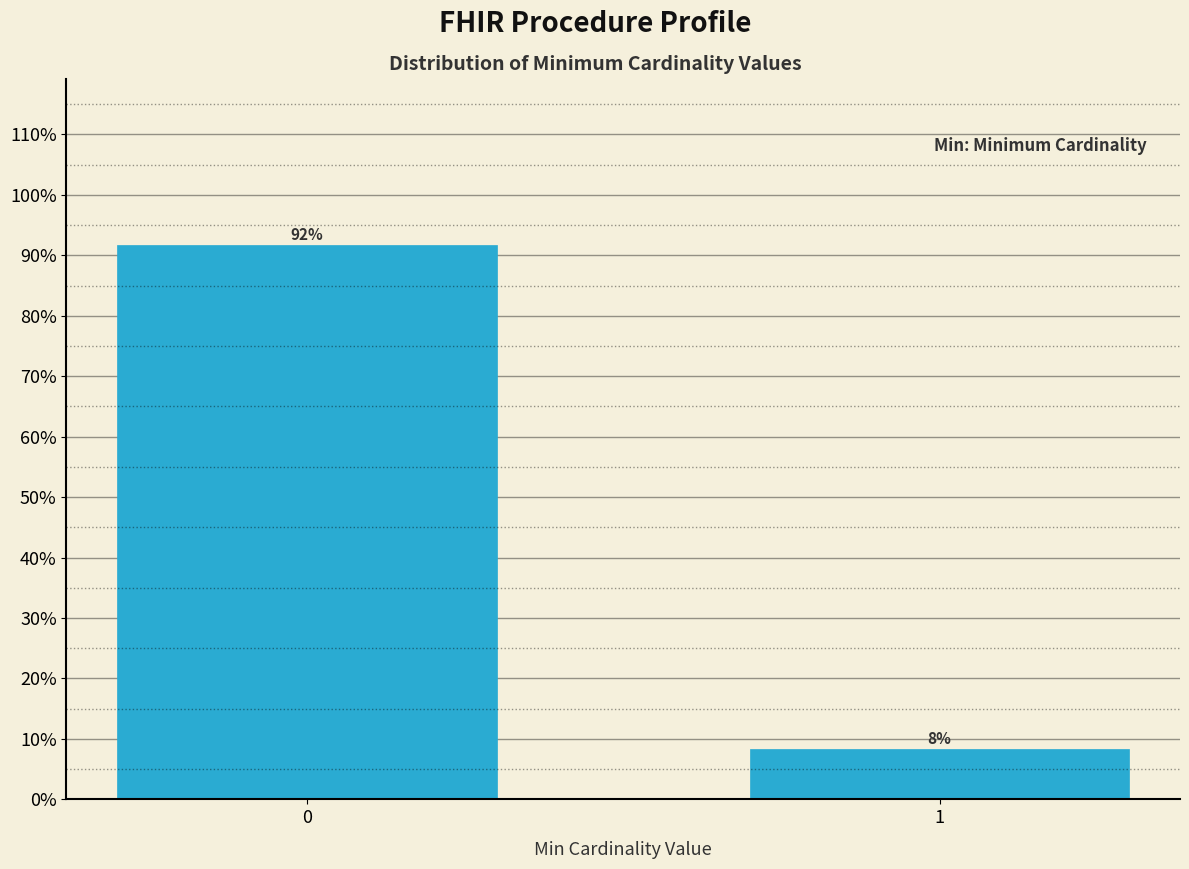

What is the sum of the values at 1 and 0?

100.0